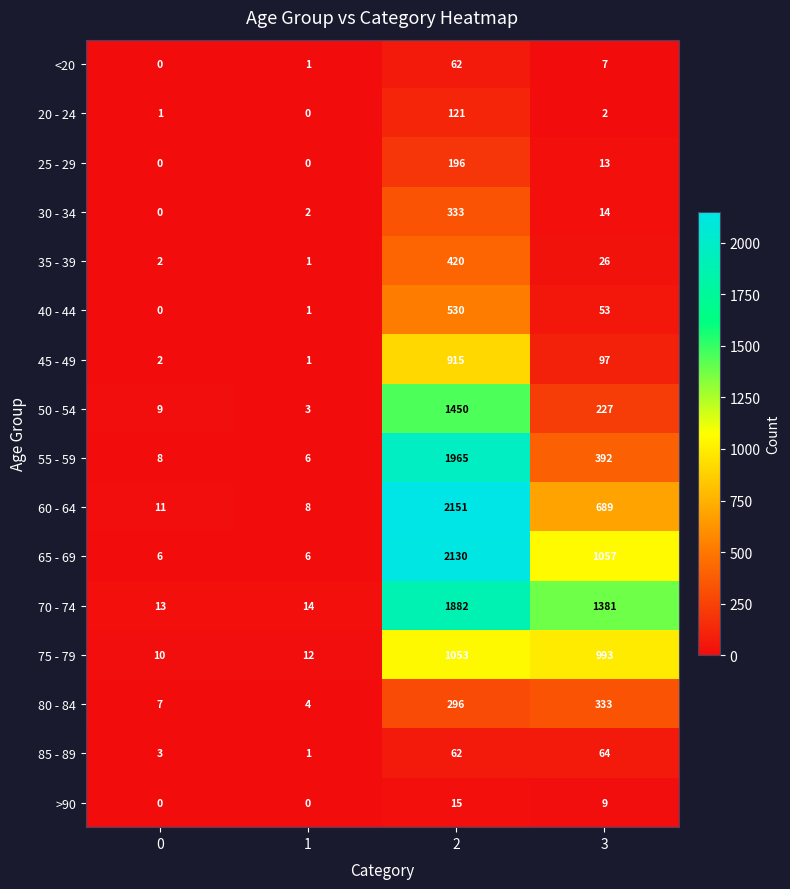

True or false: 85 - 89 has a value of 1 at 1.

True